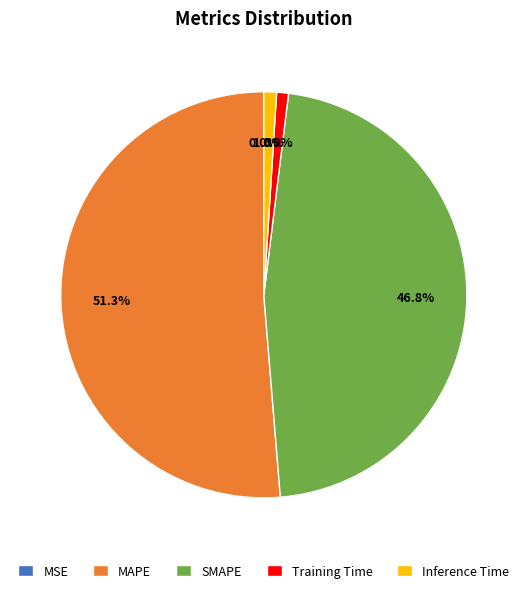

What is the total percentage of SMAPE and Inference Time?

47.8%